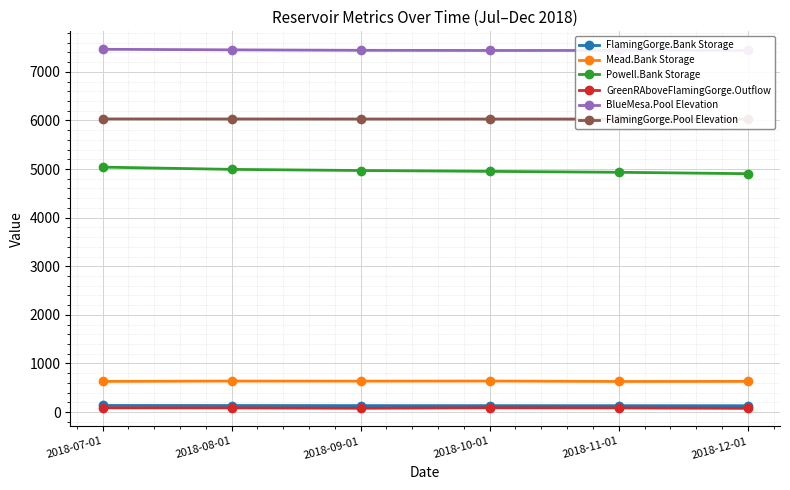

How many lines are shown in the chart?

6